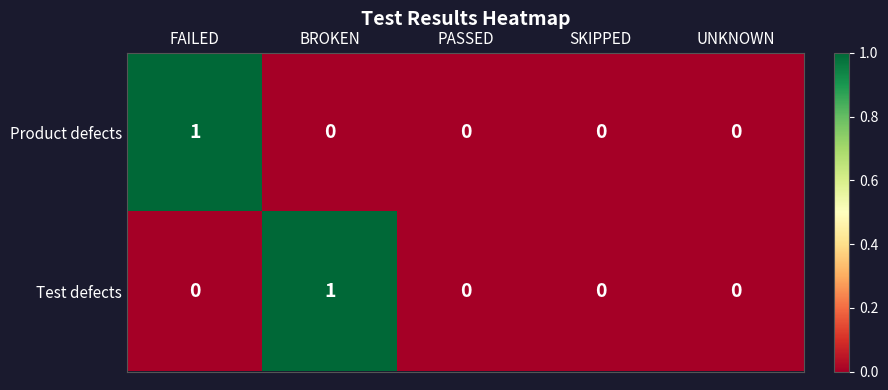

True or false: Product defects has a value of 1 at FAILED.

True